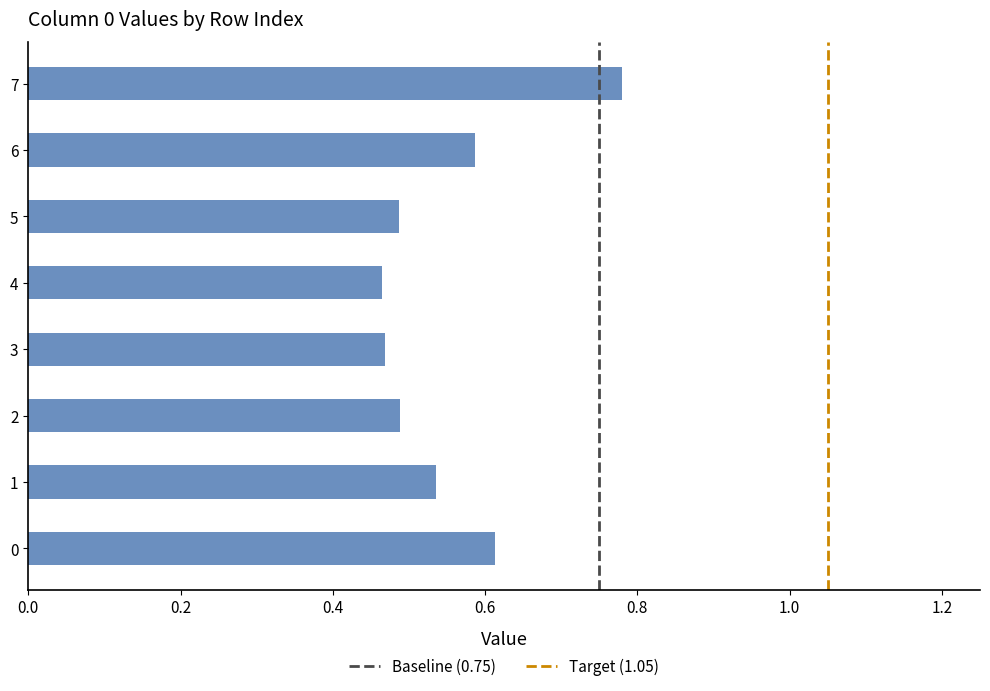

What is the sum of all values?

4.4